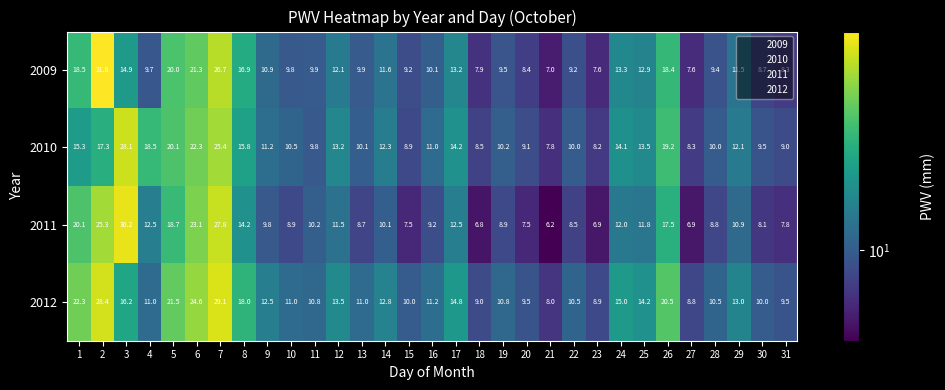

Which series has the largest range (max minus min)?

2009